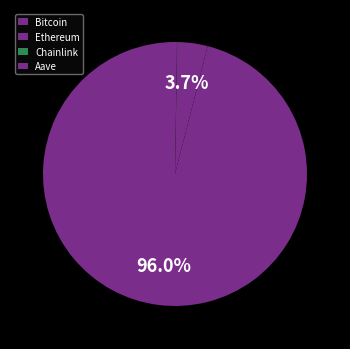

The Chainlink slice represents 10% of the pie. True or false?

False